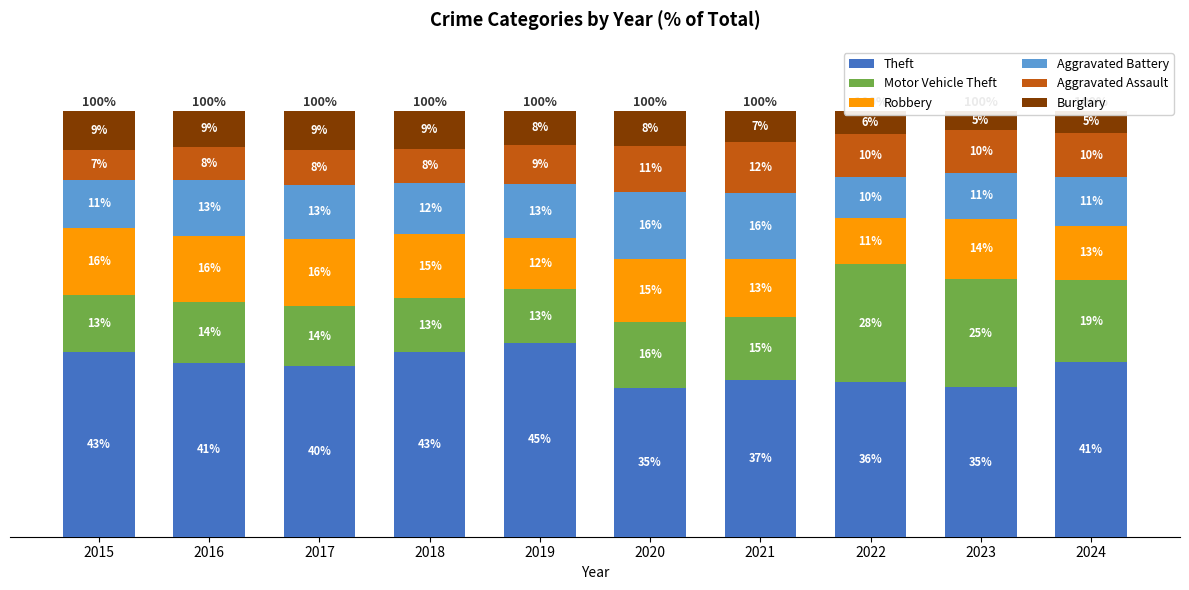

Are the bars horizontal?

No